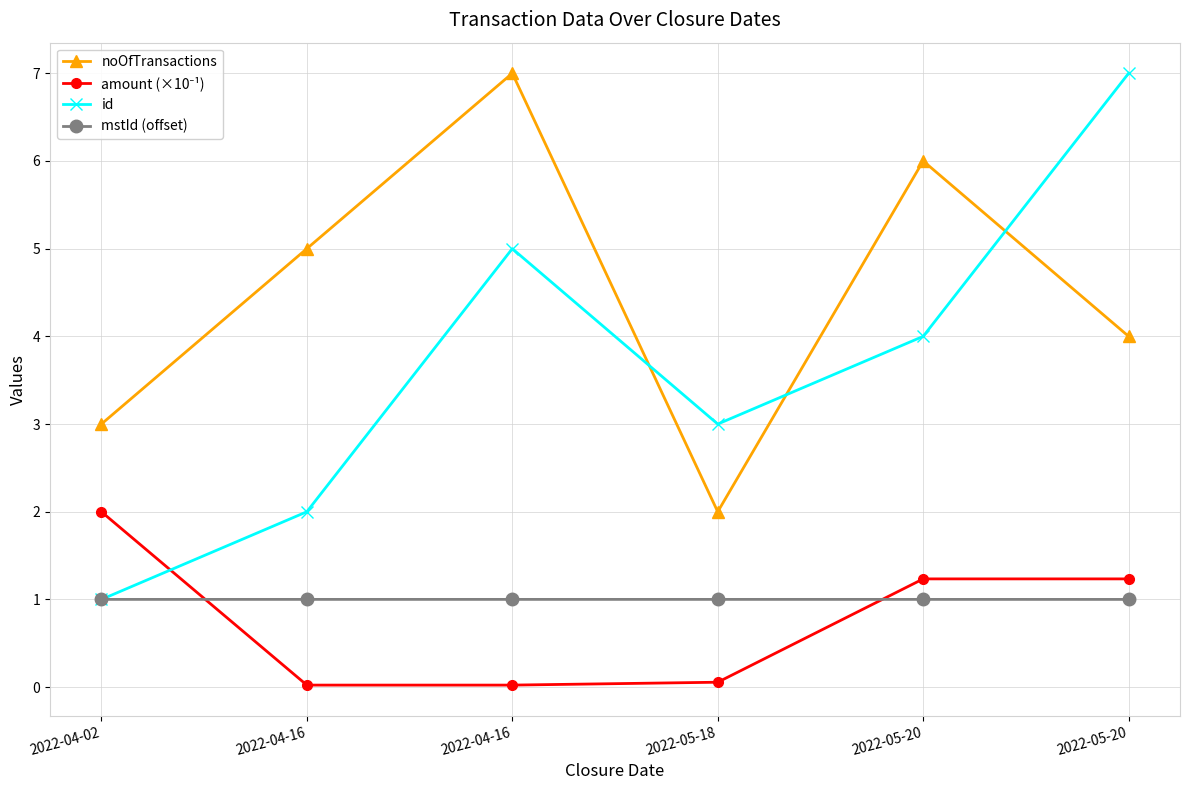

Reading right to left, transcribe all the data shown in this chart.

noOfTransactions: 2022-05-20=4.0	2022-05-20=6.0	2022-05-18=2.0	2022-04-16=7.0	2022-04-16=5.0	2022-04-02=3.0
amount (×10⁻¹): 2022-05-20=1.2	2022-05-20=1.2	2022-05-18=0.1	2022-04-16=0.0	2022-04-16=0.0	2022-04-02=2.0
id: 2022-05-20=7.0	2022-05-20=4.0	2022-05-18=3.0	2022-04-16=5.0	2022-04-16=2.0	2022-04-02=1.0
mstId (offset): 2022-05-20=1.0	2022-05-20=1.0	2022-05-18=1.0	2022-04-16=1.0	2022-04-16=1.0	2022-04-02=1.0